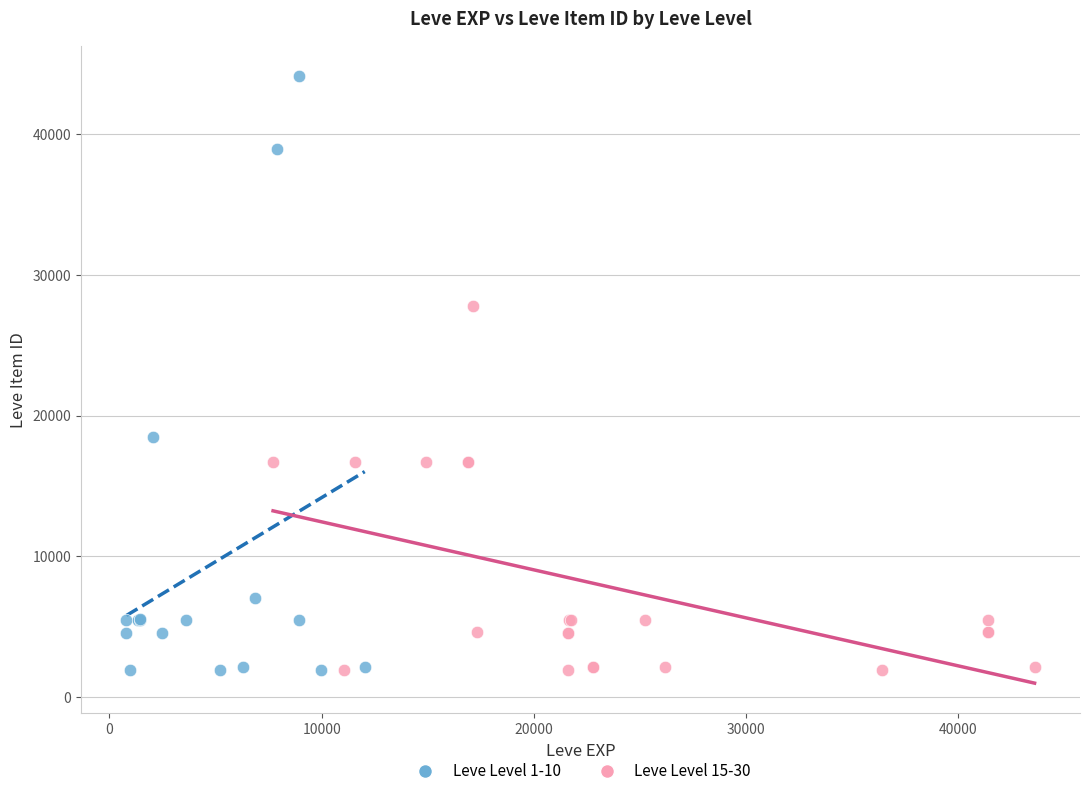

Which series reaches the maximum Y coordinate?

Leve Level 1-10